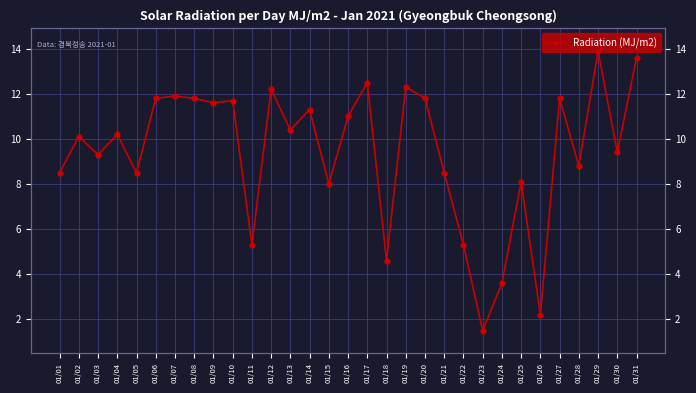

What is the sum of all values?

291.5